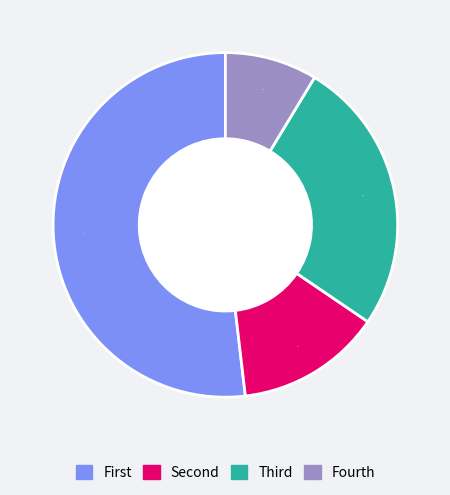

To the nearest percent, what percentage of the pie is Fourth?

9%